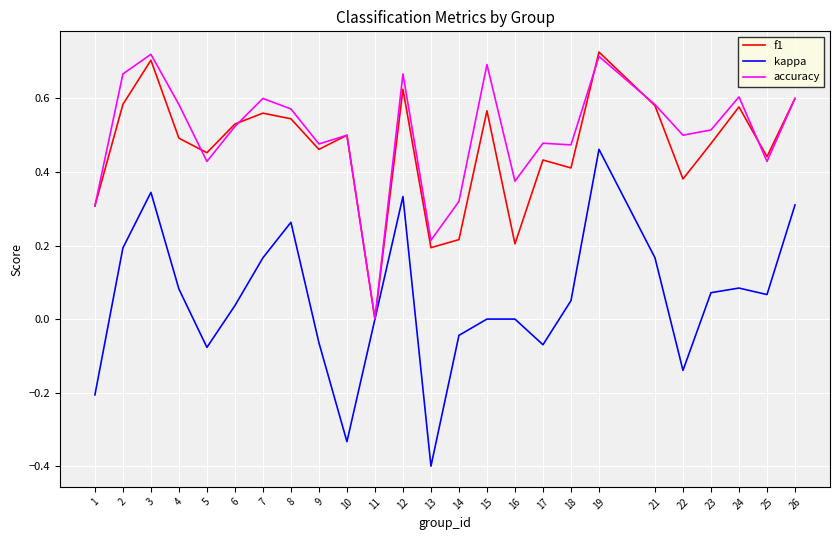

At which category does accuracy reach its first local peak?

3